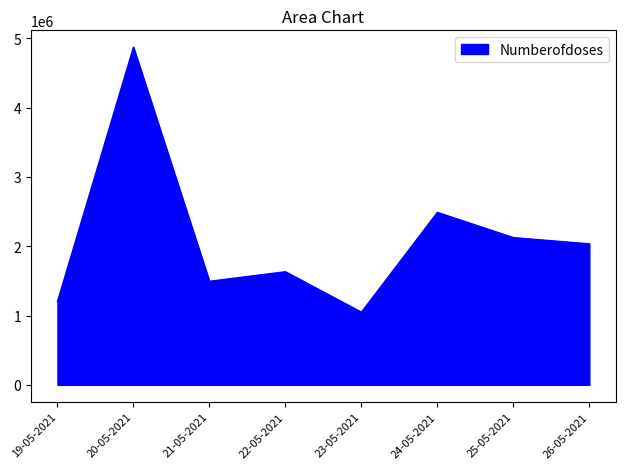

What is the average value?

2110832